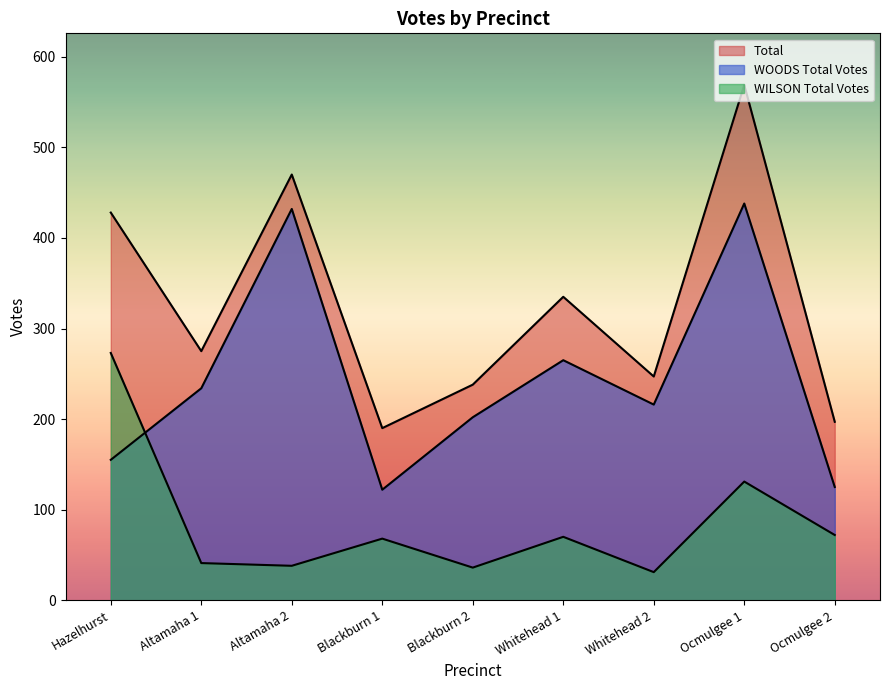

Is it true that Total equals 470 at Altamaha 2?

True